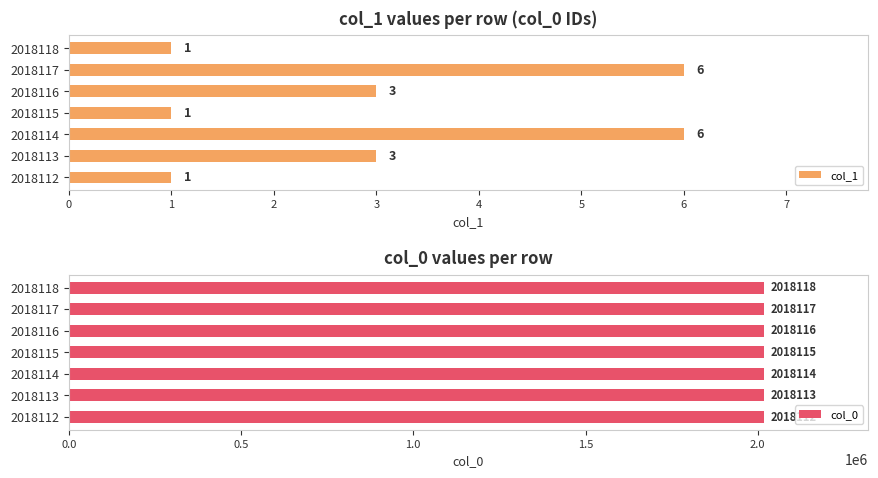

What is the difference between the maximum and second lowest values in the col_1 series?

5